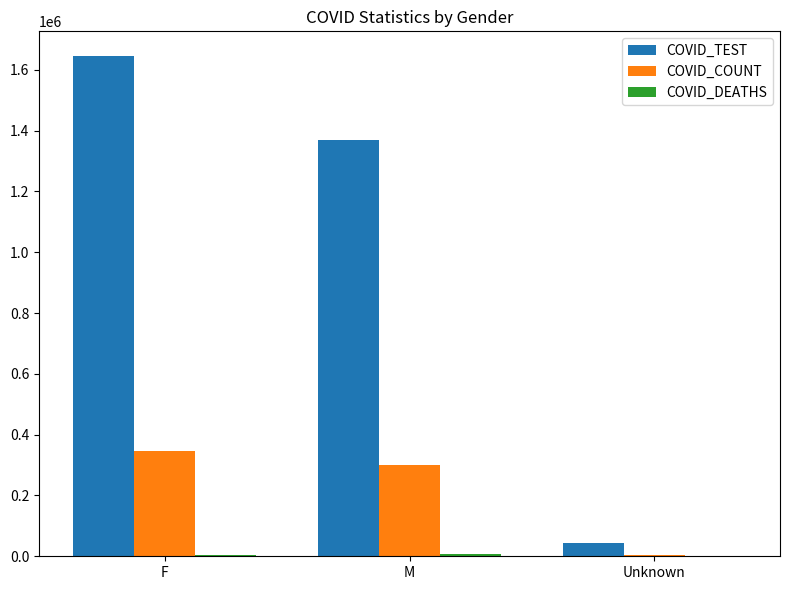

Is it true that COVID_COUNT equals 4952 at Unknown?

True